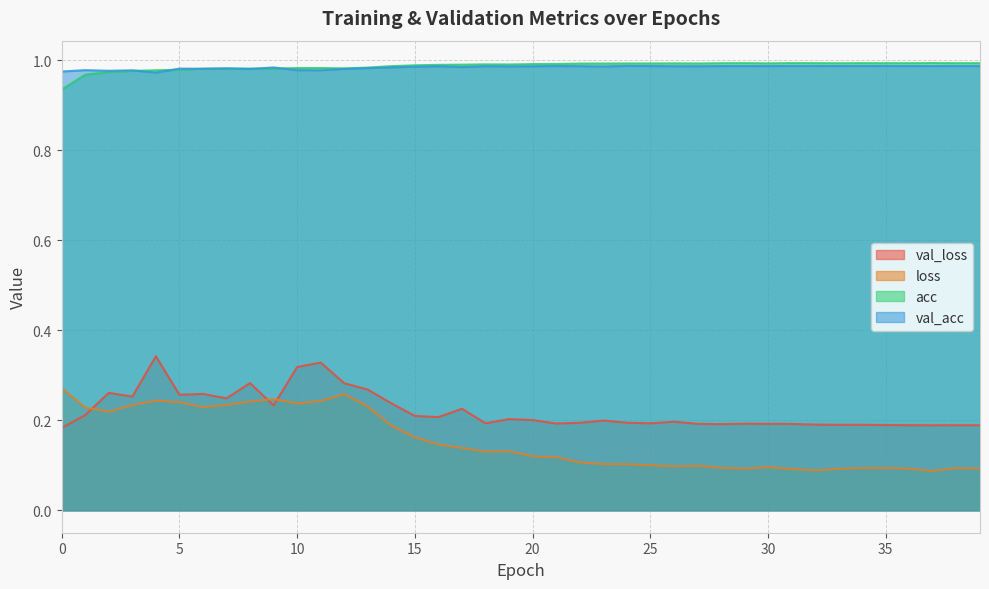

Rank the series by their maximum value, from highest to lowest.

acc, val_acc, val_loss, loss